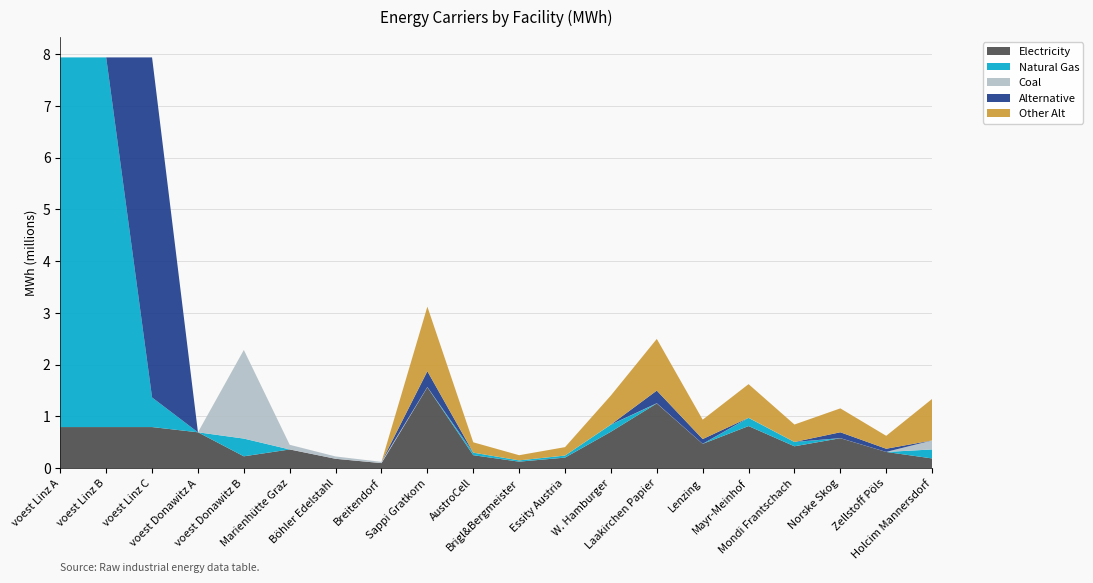

Reading right to left, extract all data points from this chart.

Electricity: Holcim Mannersdorf=187288.9	Zellstoff Pöls=312662.7	Norske Skog=578425.9	Mondi Frantschach=422094.6	Mayr-Meinhof=812922.9	Lenzing=468994.0	Laakirchen Papier=1250650.6	W. Hamburger=703491.0	Essity Austria=203230.7	Brigl&Bergmeister=125065.1	AustroCell=250130.1	Sappi Gratkorn=1563313.3	Breitendorf=96800.0	Böhler Edelstahl=180400.0	Marienhütte Graz=360800.0	voest Donawitz B=228411.3	voest Donawitz A=692523.6	voest Linz C=793870.4	voest Linz B=793870.4	voest Linz A=793870.4
Natural Gas: Holcim Mannersdorf=173911.1	Zellstoff Pöls=0.0	Norske Skog=0.0	Mondi Frantschach=82381.1	Mayr-Meinhof=158660.0	Lenzing=0.0	Laakirchen Papier=0.0	W. Hamburger=137301.9	Essity Austria=39665.0	Brigl&Bergmeister=24409.2	AustroCell=48818.4	Sappi Gratkorn=0.0	Breitendorf=0.0	Böhler Edelstahl=0.0	Marienhütte Graz=0.0	voest Donawitz B=342616.9	voest Donawitz A=0.0	voest Linz C=572383.9	voest Linz B=7144833.3	voest Linz A=7144833.3
Coal: Holcim Mannersdorf=173911.1	Zellstoff Pöls=920.4	Norske Skog=1702.8	Mondi Frantschach=1242.5	Mayr-Meinhof=2393.1	Lenzing=1380.6	Laakirchen Papier=3681.6	W. Hamburger=2070.9	Essity Austria=598.3	Brigl&Bergmeister=368.2	AustroCell=736.3	Sappi Gratkorn=4602.0	Breitendorf=24200.0	Böhler Edelstahl=45100.0	Marienhütte Graz=90200.0	voest Donawitz B=1713084.7	voest Donawitz A=0.0	voest Linz C=0.0	voest Linz B=0.0	voest Linz A=0.0
Alternative: Holcim Mannersdorf=0.0	Zellstoff Pöls=61023.1	Norske Skog=112892.7	Mondi Frantschach=0.0	Mayr-Meinhof=0.0	Lenzing=91534.6	Laakirchen Papier=244092.2	W. Hamburger=0.0	Essity Austria=0.0	Brigl&Bergmeister=0.0	AustroCell=0.0	Sappi Gratkorn=305115.3	Breitendorf=0.0	Böhler Edelstahl=0.0	Marienhütte Graz=0.0	voest Donawitz B=0.0	voest Donawitz A=0.0	voest Linz C=6572449.5	voest Linz B=0.0	voest Linz A=0.0
Other Alt: Holcim Mannersdorf=802666.7	Zellstoff Pöls=249737.4	Norske Skog=462014.2	Mondi Frantschach=337145.5	Mayr-Meinhof=649317.3	Lenzing=374606.1	Laakirchen Papier=998949.7	W. Hamburger=561909.2	Essity Austria=162329.3	Brigl&Bergmeister=99895.0	AustroCell=199789.9	Sappi Gratkorn=1248687.1	Breitendorf=0.0	Böhler Edelstahl=0.0	Marienhütte Graz=0.0	voest Donawitz B=0.0	voest Donawitz A=0.0	voest Linz C=0.0	voest Linz B=0.0	voest Linz A=0.0